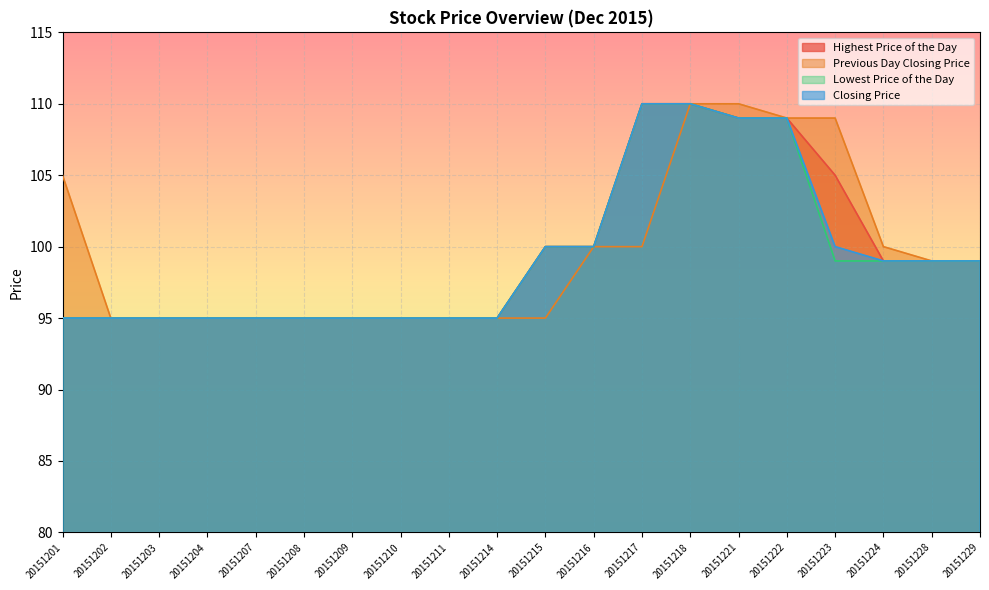

Is the value of Closing Price at 20151207 greater than the value of Previous Day Closing Price at 20151223?

No